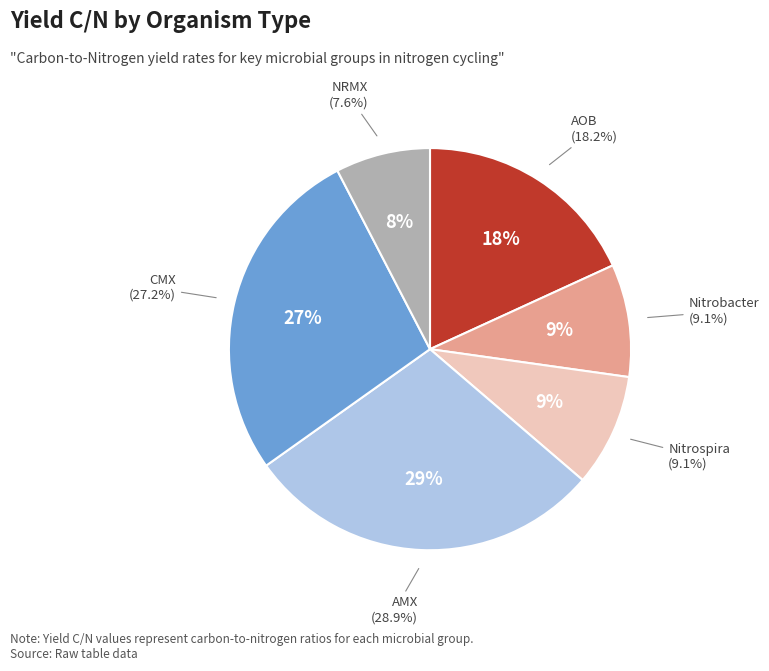

Does any single category account for the majority?

No